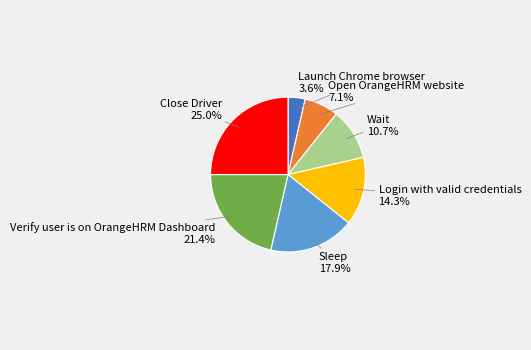

Which category has the biggest portion of the pie?

Close Driver